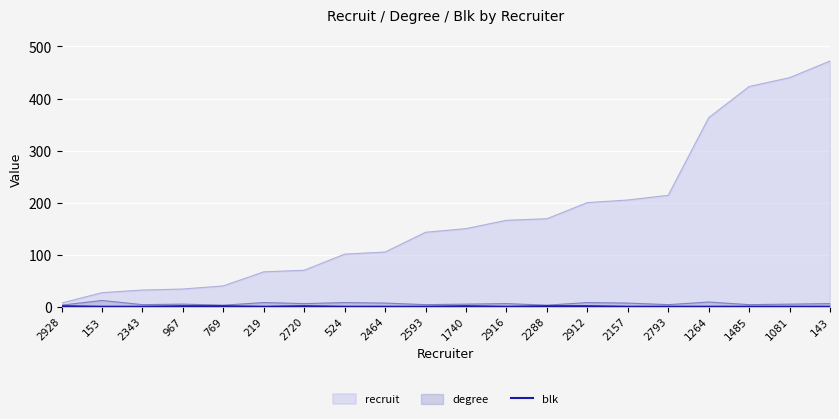

At which category does the data reach its first local valley?

219